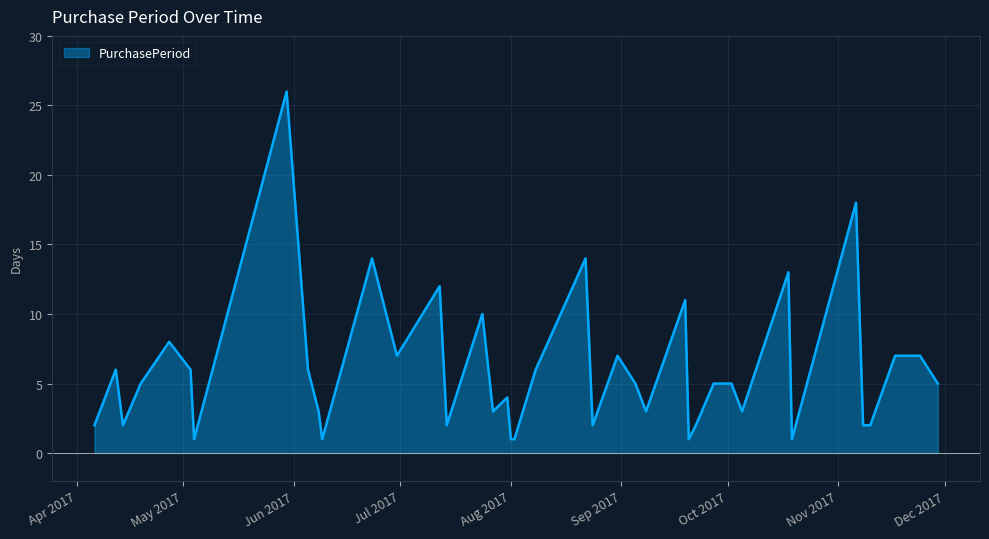

What is the maximum value shown in the chart?

26